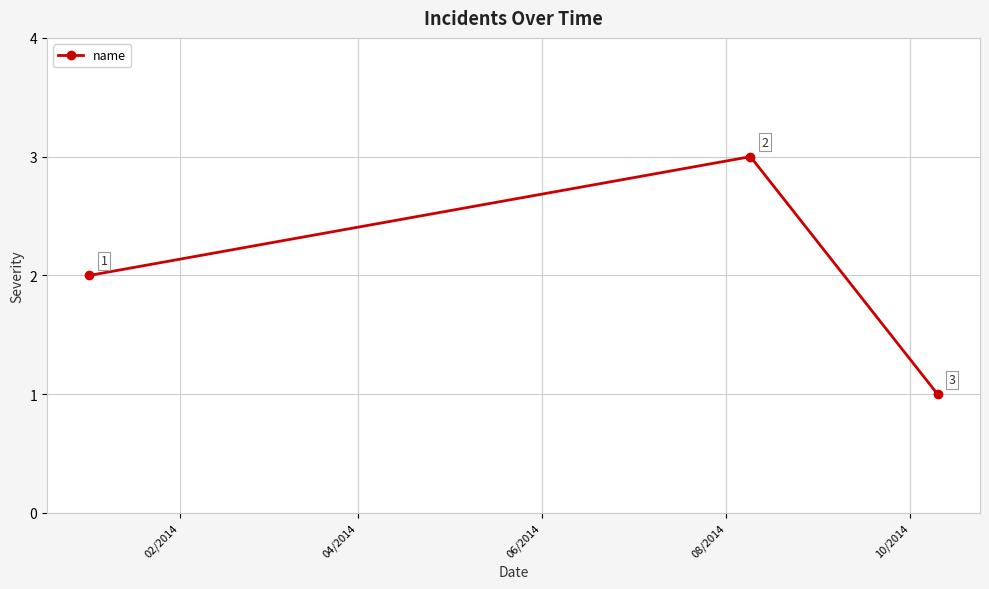

What is the value of the 2nd point from the left?

3